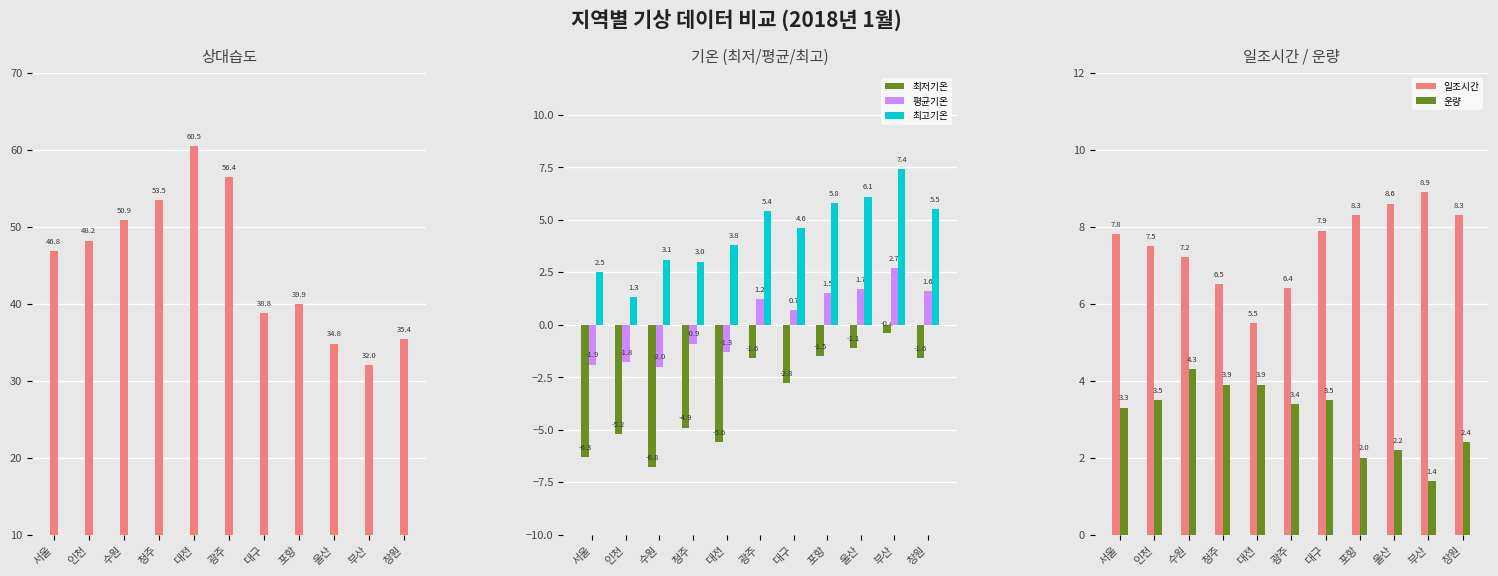

What is the label of the 4th bar from the right?

포항